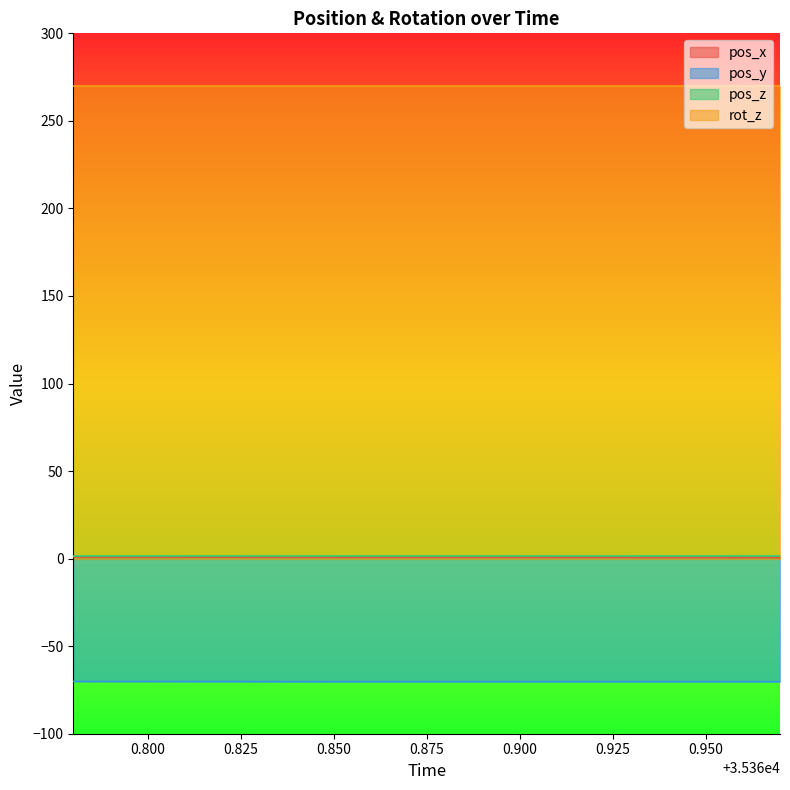

Which series has the largest total across all categories?

rot_z